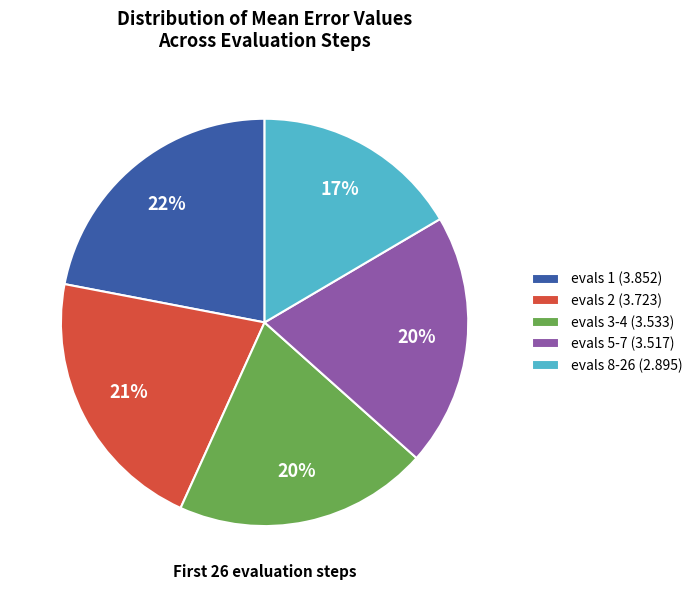

What is the ratio of the value at evals 5-7 (3.517) to the value at evals 3-4 (3.533)?

1.0